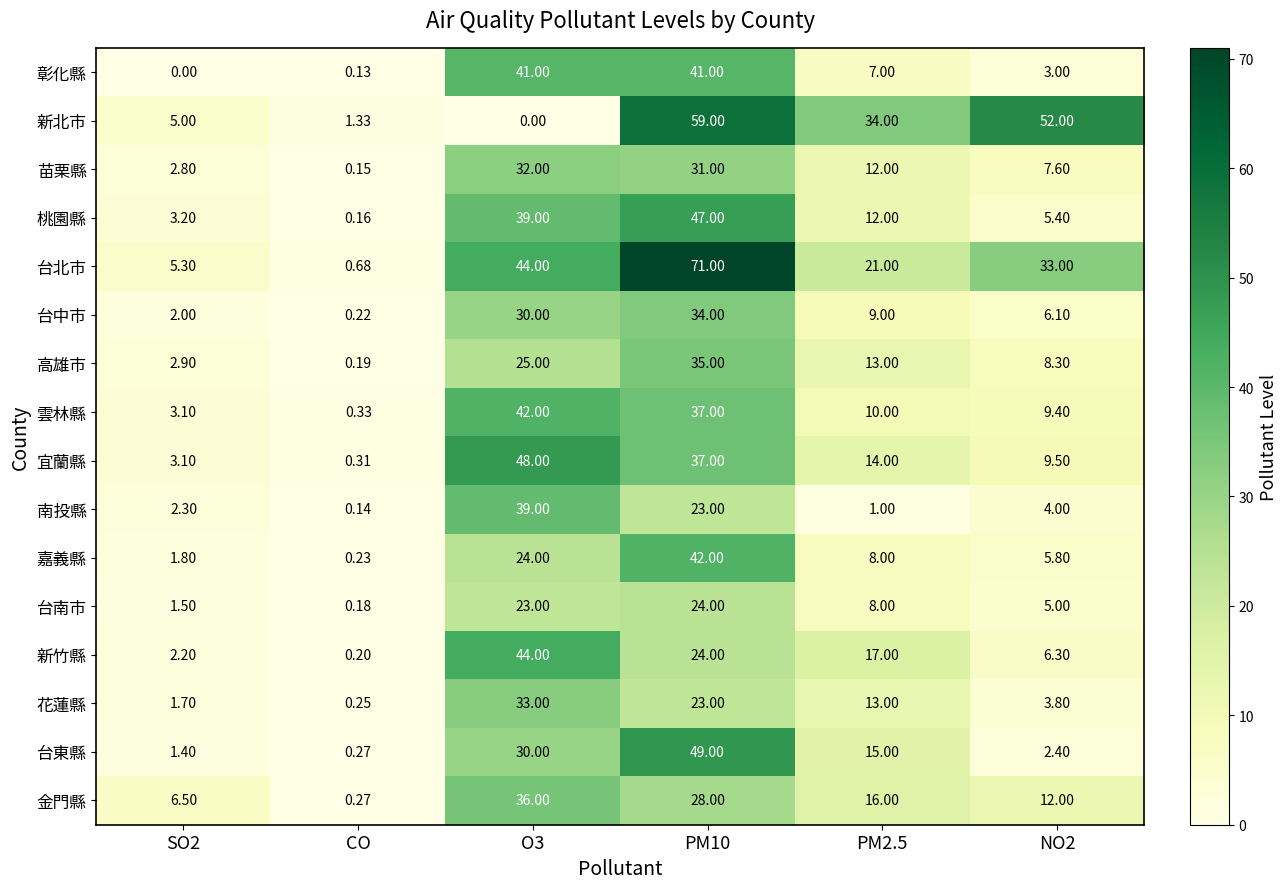

What is the spread (max minus min) of values at PM10?

48.0